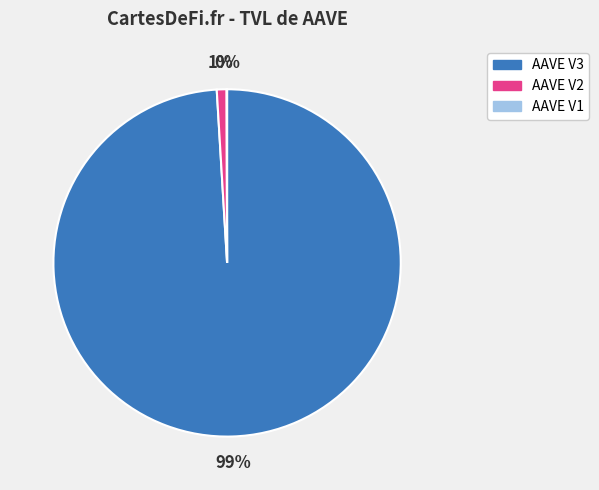

To the nearest percent, what is the combined percentage of AAVE V3 and AAVE V2?

100%